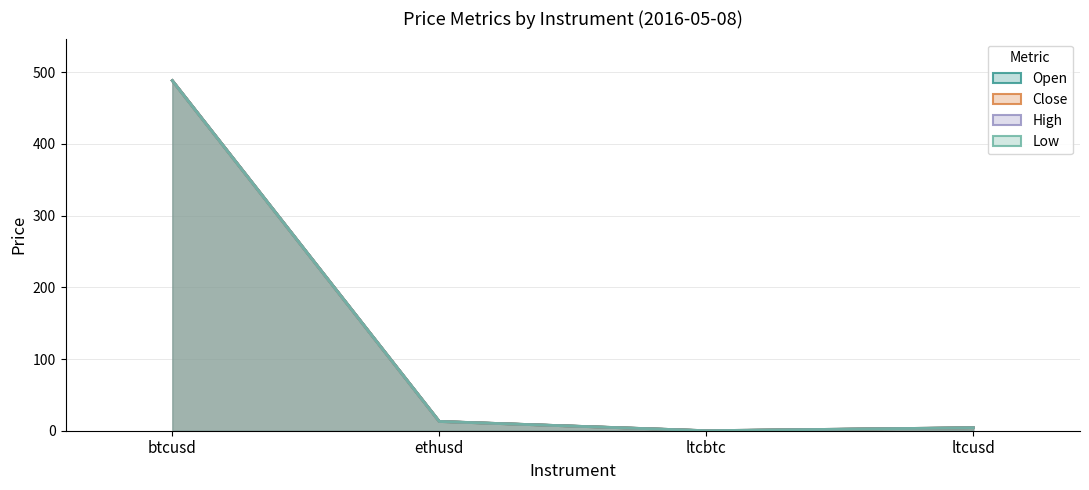

What is the average value of the close series?

126.3